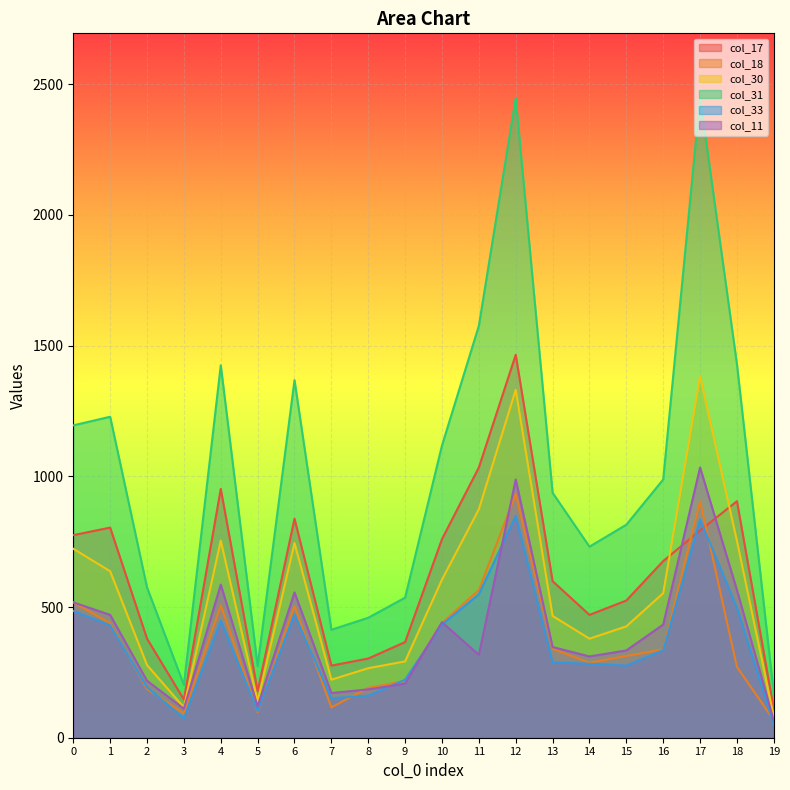

Which category has the lowest value across all series?

19